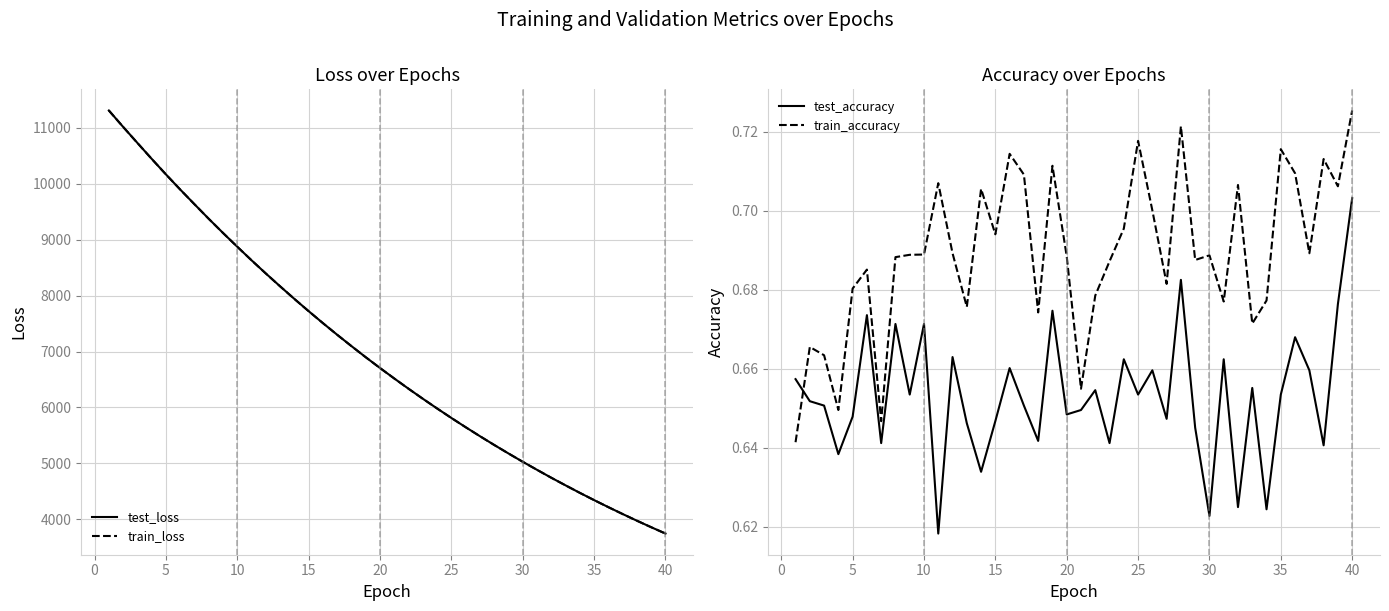

The value of train_loss at 5 is 4260.4. True or false?

False